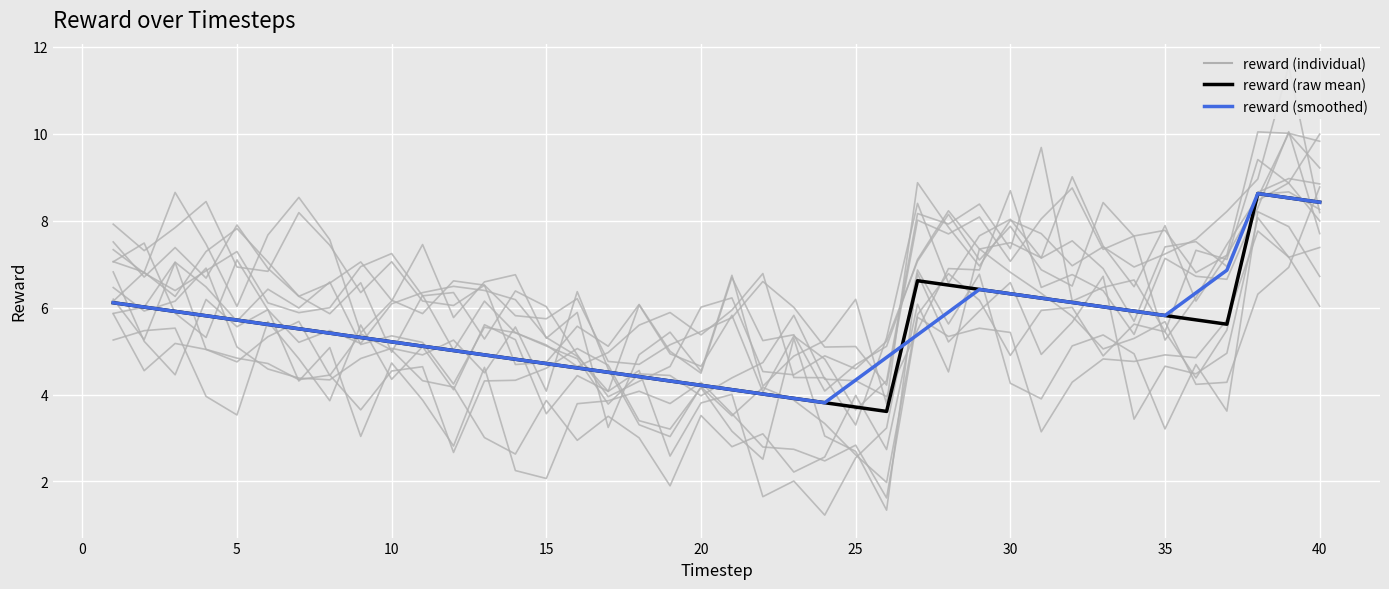

What is the difference between the second highest and minimum values in the reward (raw mean) series?

4.9